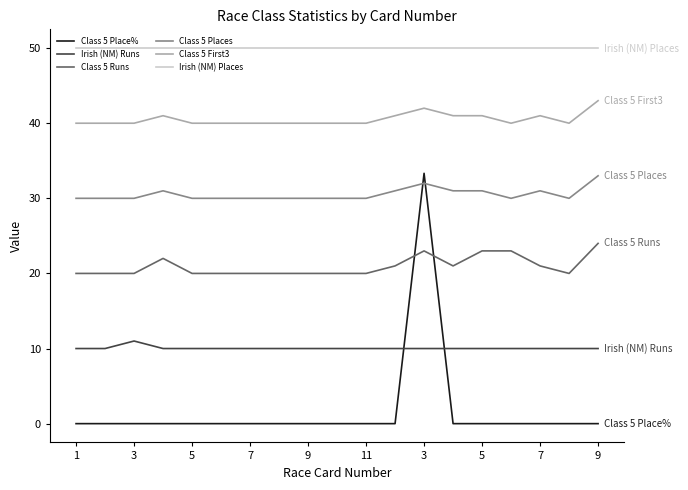

What is the difference between the maximum and minimum values in the Class 5 Place% series?

33.3